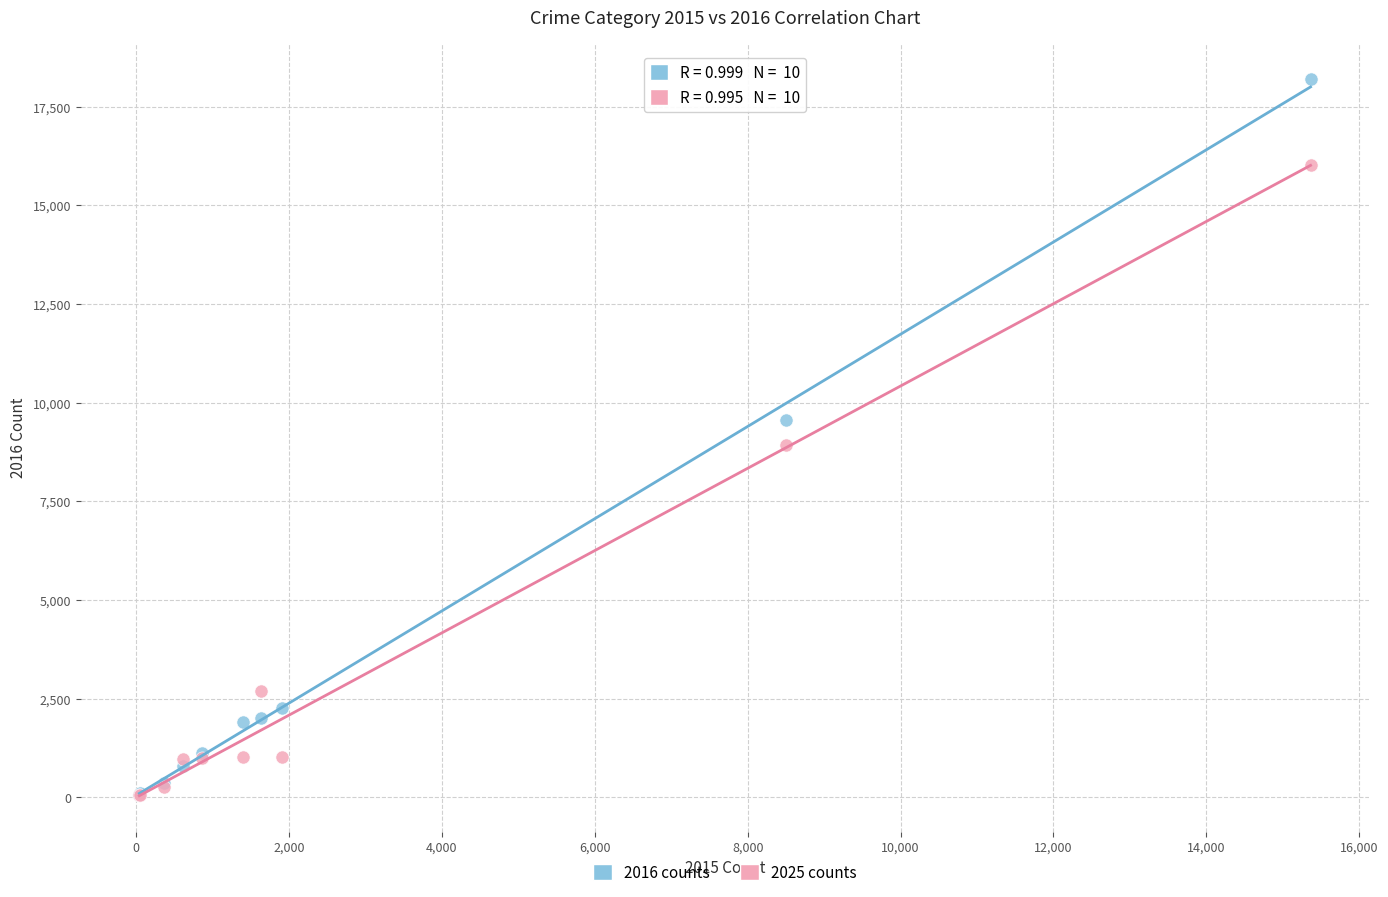

Across all series, what Y value is closest to 9136?

8924